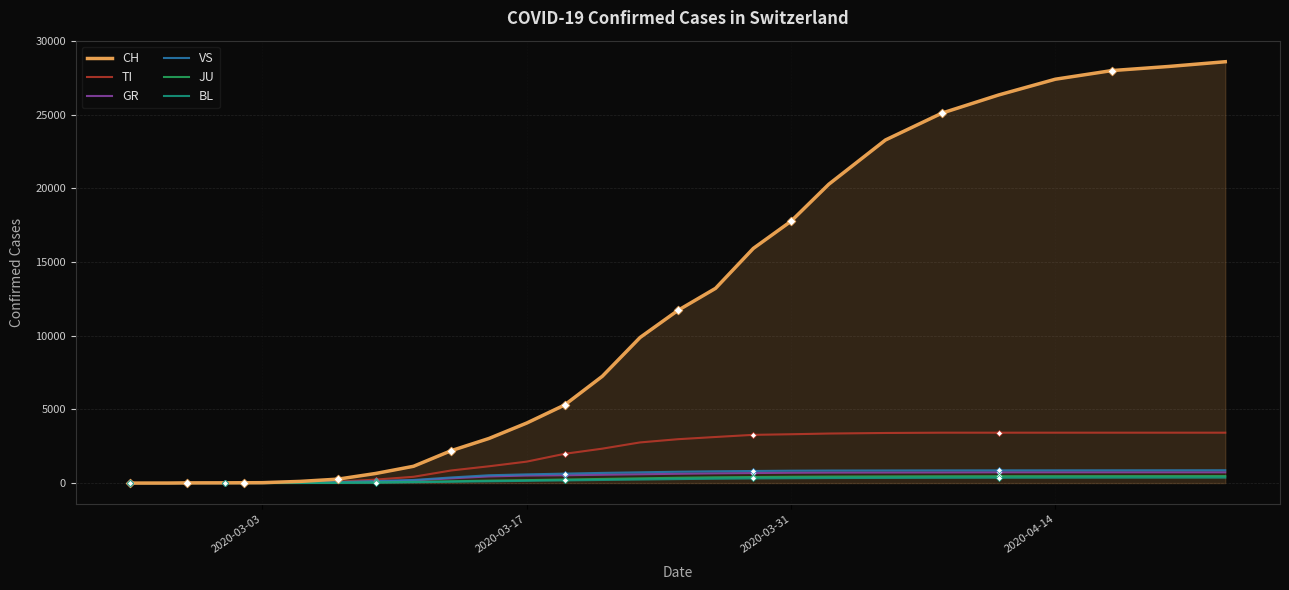

Which series has the largest range (max minus min)?

CH